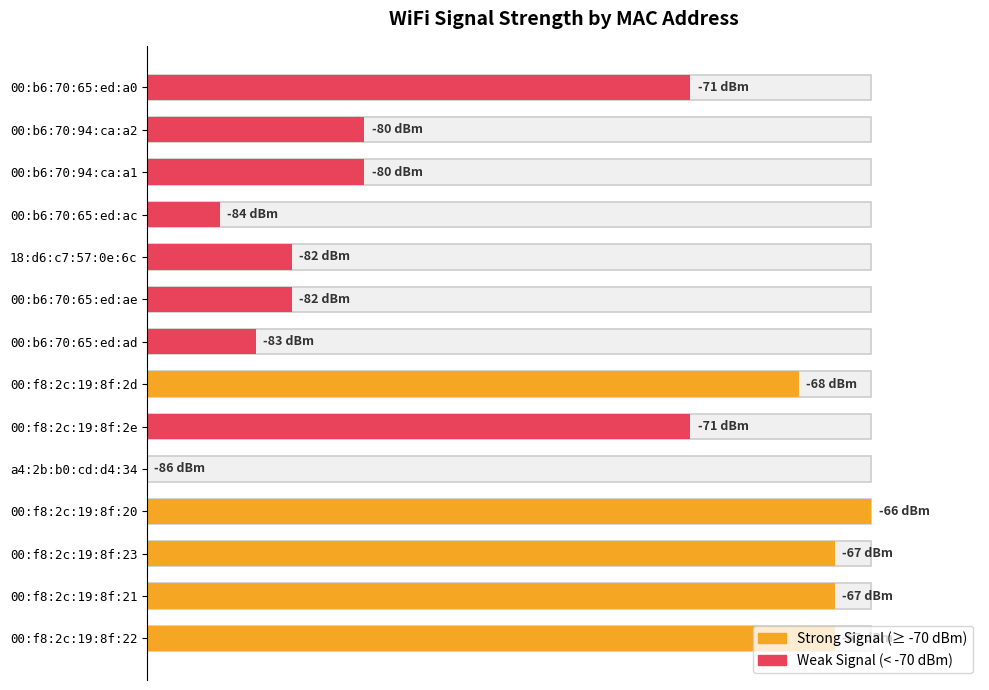

How many bars are there in total?

14